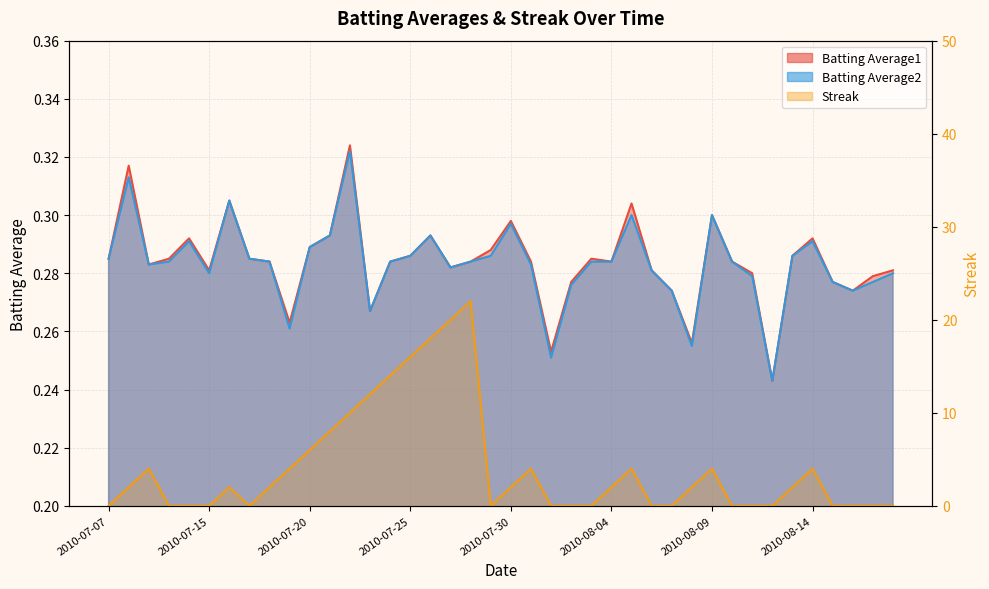

After their last crossing, which series has the higher values: Streak or Batting Average1?

Batting Average1